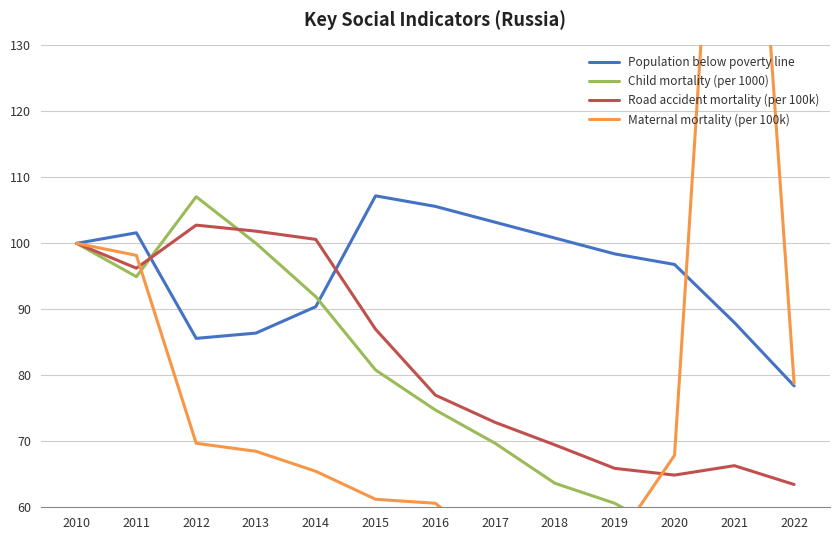

Reading right to left, what are all the values shown in this chart?

Population below poverty line: 2022=78.4	2021=88.0	2020=96.8	2019=98.4	2018=100.8	2017=103.2	2016=105.6	2015=107.2	2014=90.4	2013=86.4	2012=85.6	2011=101.6	2010=100.0
Child mortality (per 1000): 2022=56.6	2021=58.6	2020=55.6	2019=60.6	2018=63.6	2017=69.7	2016=74.7	2015=80.8	2014=91.9	2013=100.0	2012=107.1	2011=94.9	2010=100.0
Road accident mortality (per 100k): 2022=63.5	2021=66.3	2020=64.9	2019=65.9	2018=69.4	2017=72.9	2016=77.0	2015=87.0	2014=100.6	2013=101.8	2012=102.8	2011=96.2	2010=100.0
Maternal mortality (per 100k): 2022=78.8	2021=209.1	2020=67.9	2019=54.5	2018=55.2	2017=53.3	2016=60.6	2015=61.2	2014=65.5	2013=68.5	2012=69.7	2011=98.2	2010=100.0